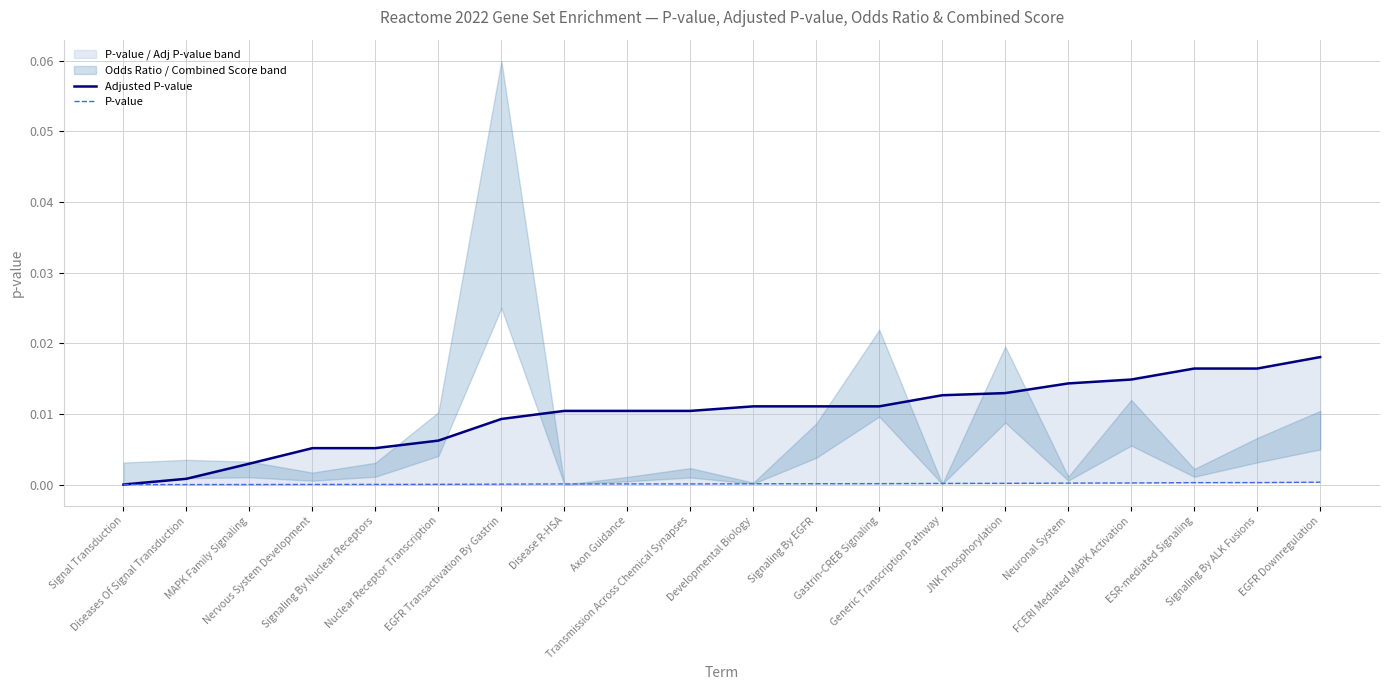

At which label is P-value closest to 0?

Signal Transduction